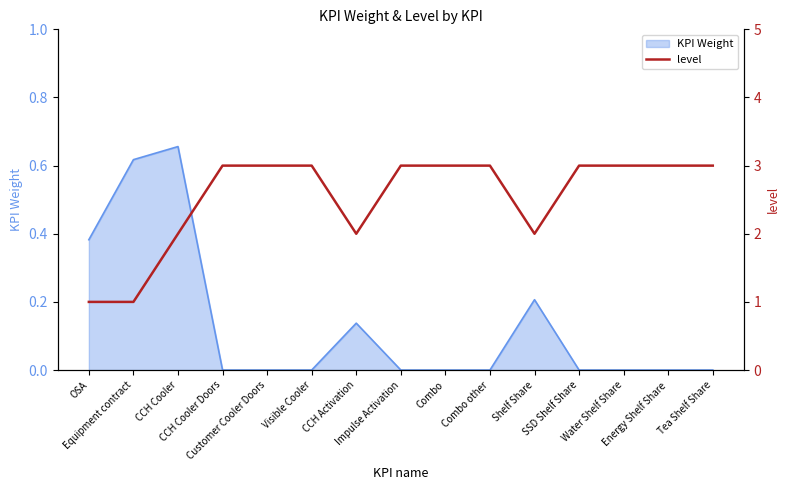

How many values are between 2 and 3?

13